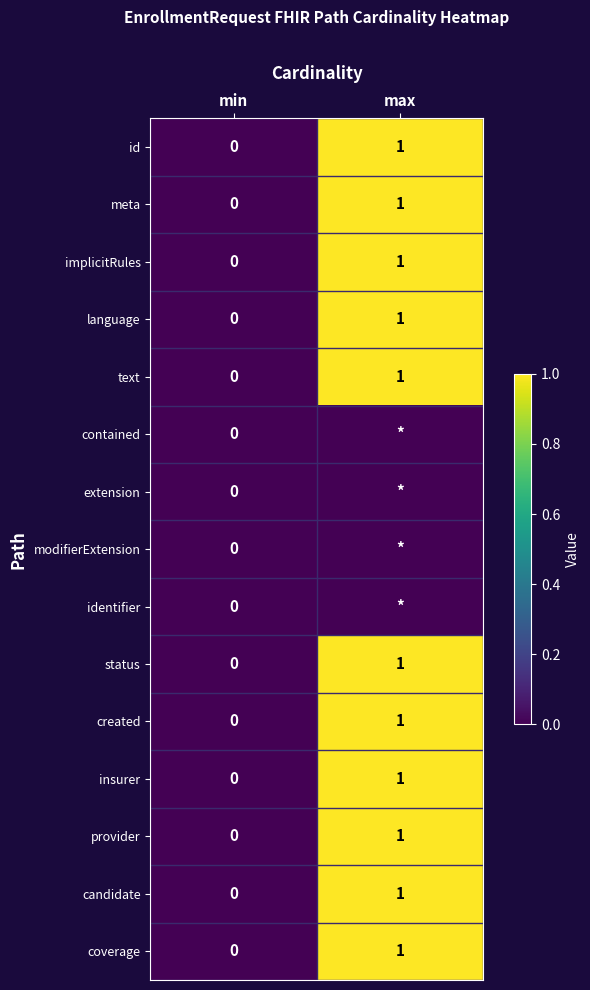

At which category is the sum across all series the highest?

max